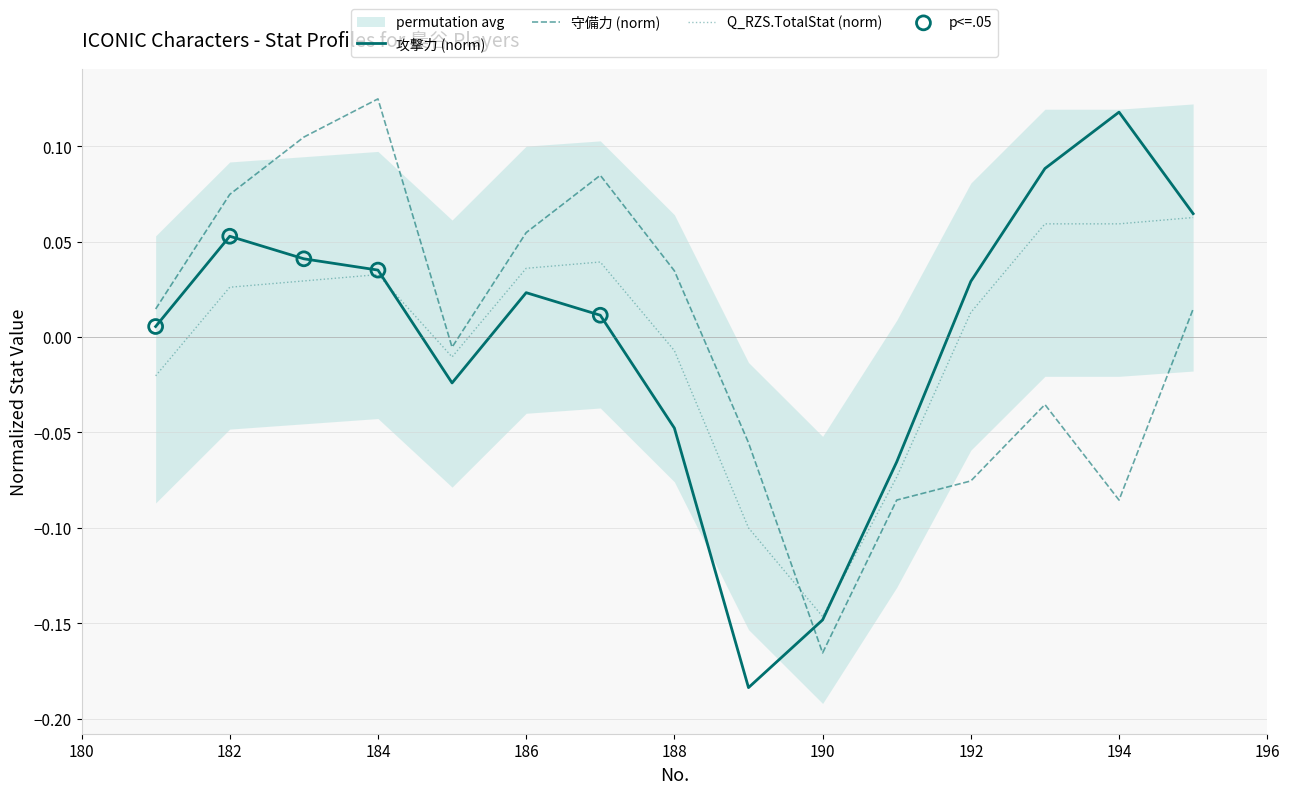

What are all the series names shown in the legend?

攻撃力, 守備力, TotalStat